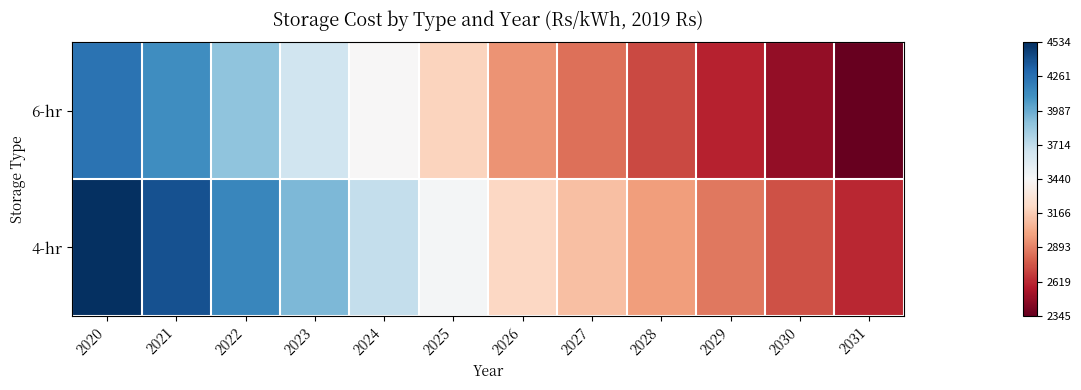

What is the spread (max minus min) of values at 2031?

271.8